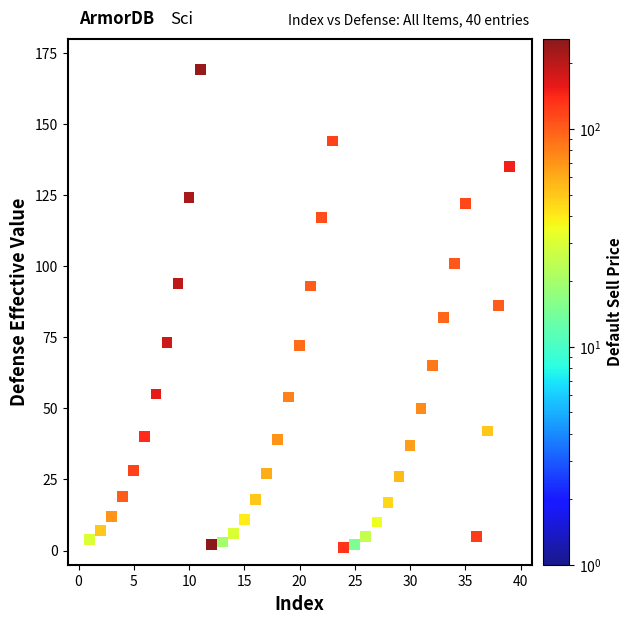

What is the range of Y values (max minus min)?

168